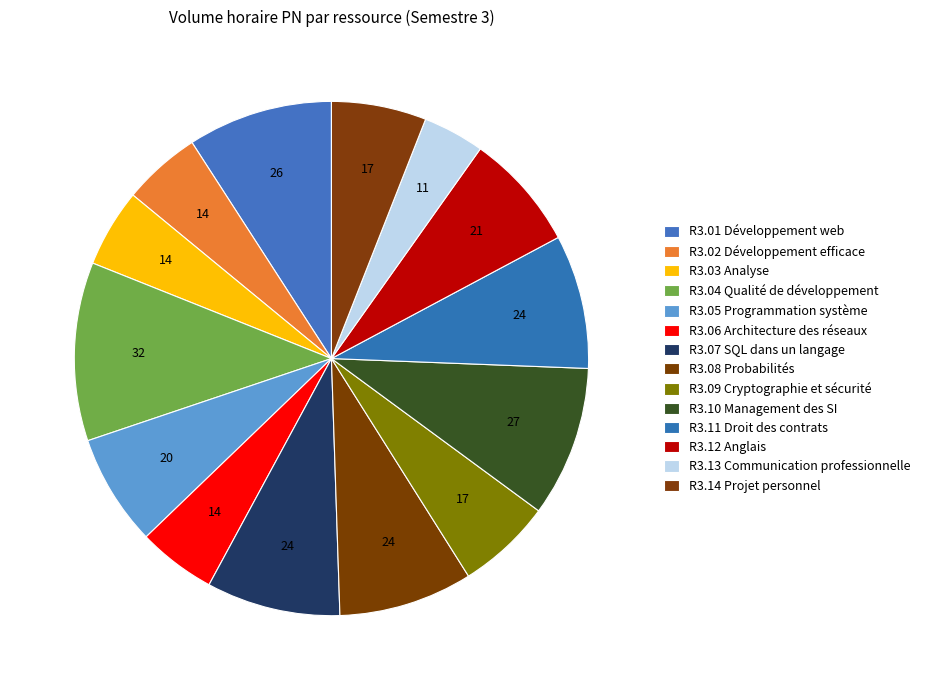

To the nearest percent, what percentage of the pie is R3.03 Analyse?

5%